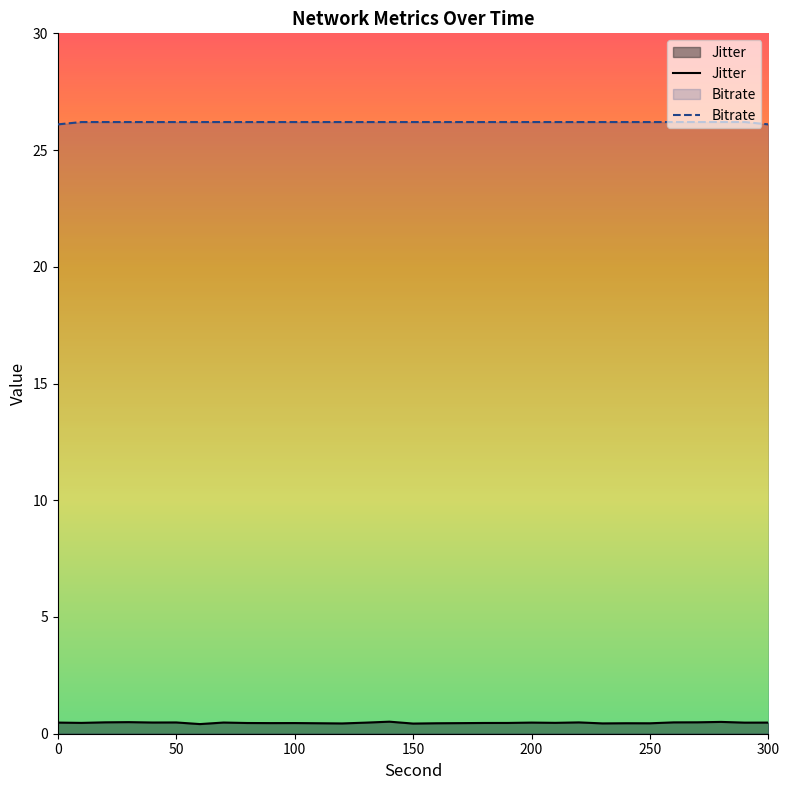

List the series in order of their overall mean, highest first.

Bitrate, Jitter